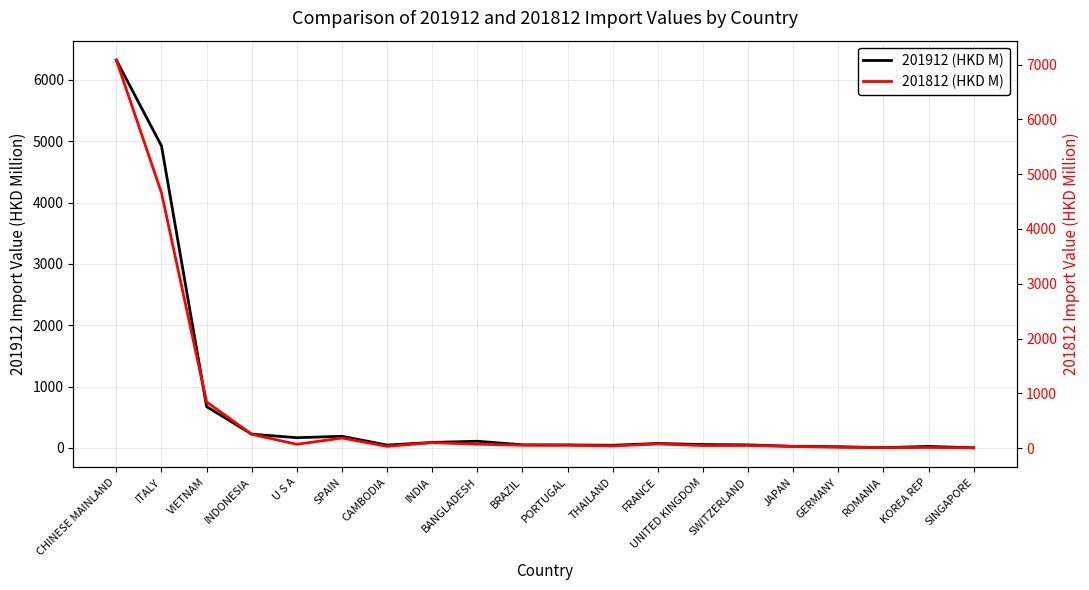

List the series in order of their overall mean, lowest first.

201912 (HKD M), 201812 (HKD M)